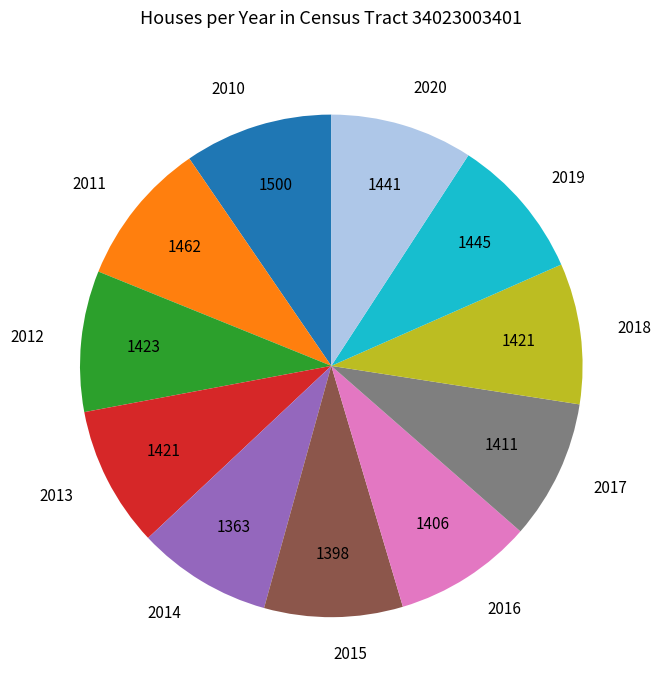

How many slices are in this pie chart?

11